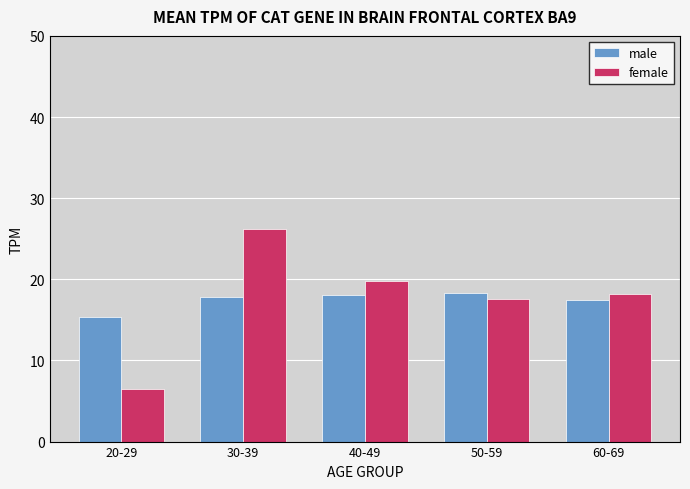

What is the label of the 5th bar from the right?

20-29